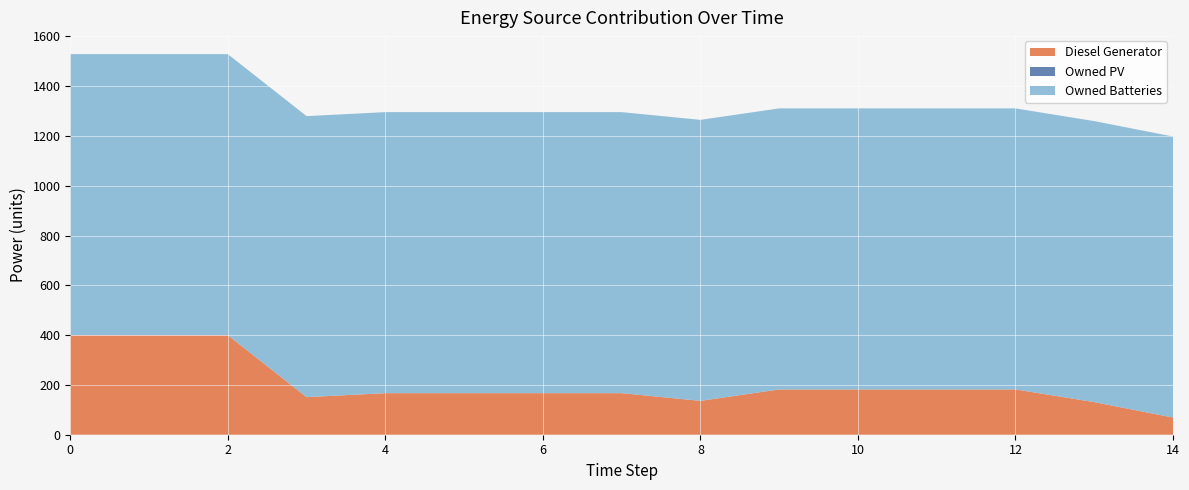

Reading left to right, extract all data points from this chart.

Diesel Generator: 400	400	400	151	167	167	167	167	136	182	182	182	182	131	69
Owned PV: 0	0	0	0	0	0	0	0	0	0	0	0	0	0	0
Owned Batteries: 1129	1129	1129	1129	1129	1129	1129	1129	1129	1129	1129	1129	1129	1129	1129